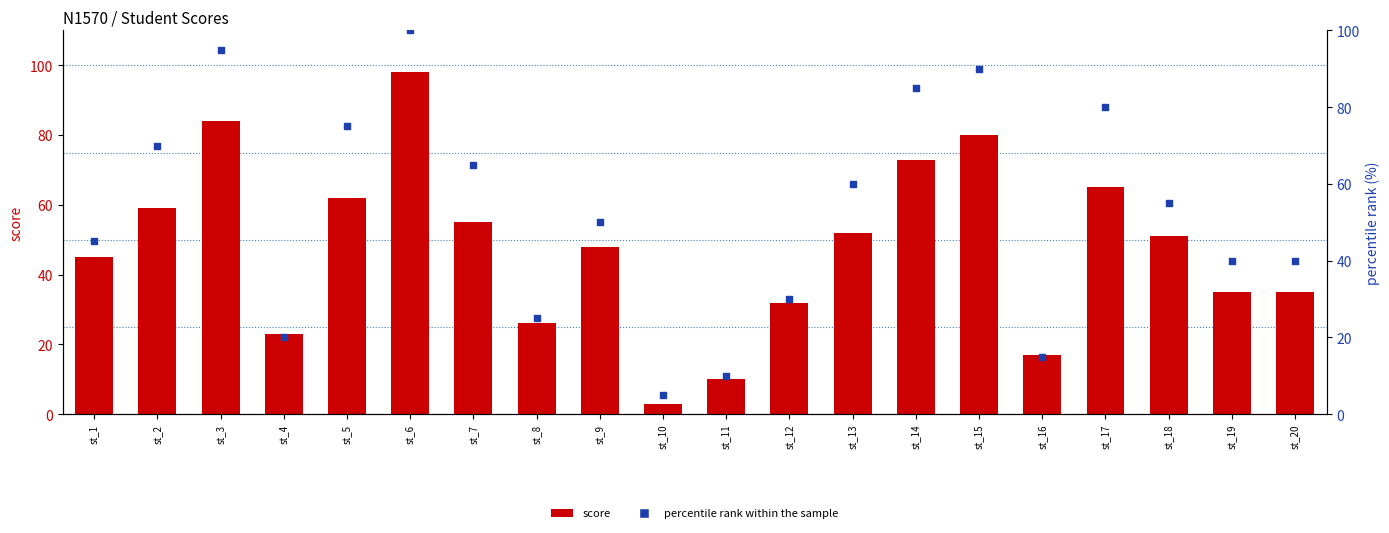

At how many categories does at least one series exceed 37?

14